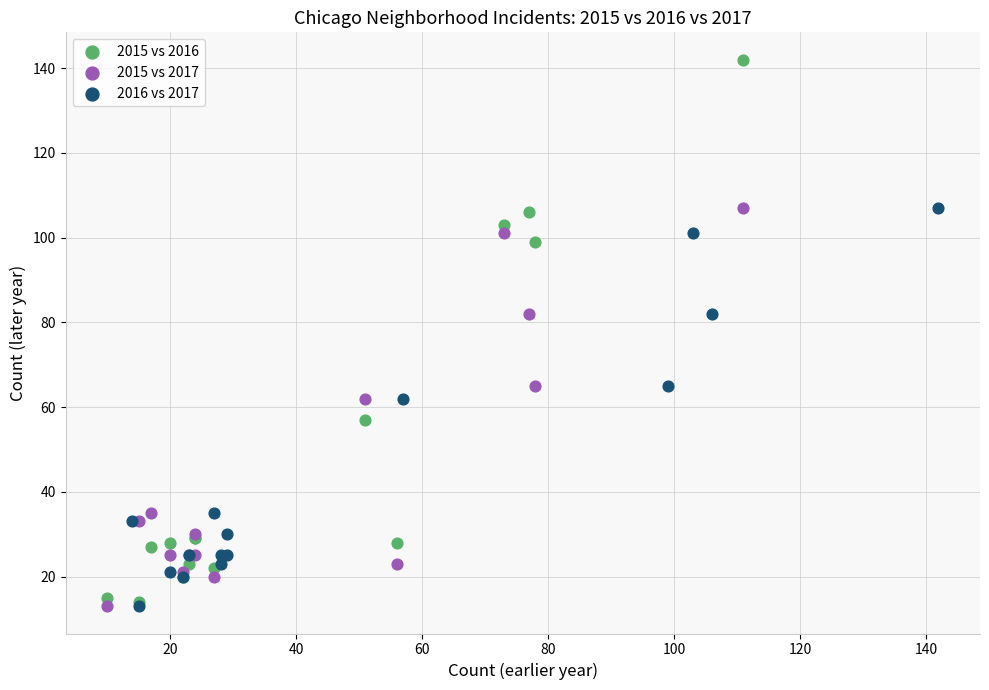

Which series contains the highest Y value?

2015 vs 2016